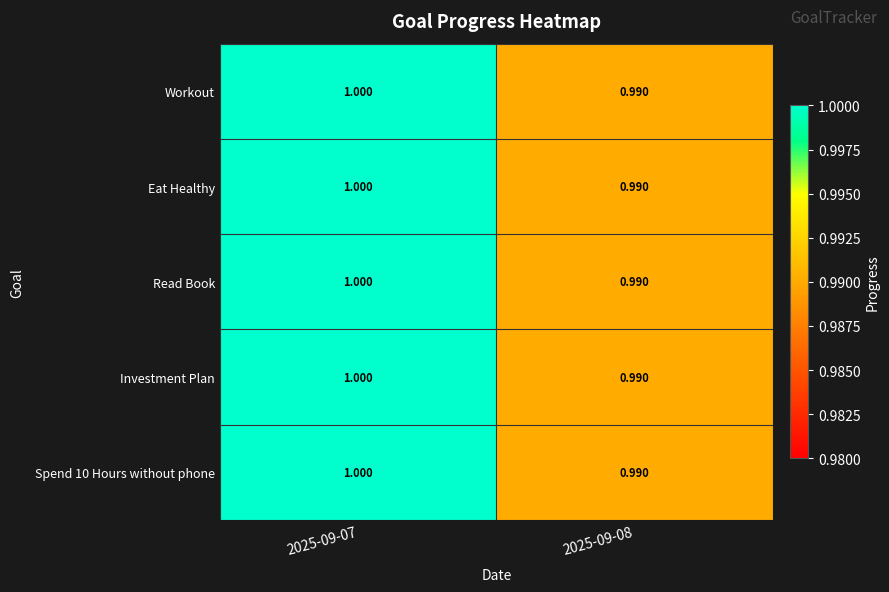

Between 2025-09-07 and 2025-09-08, which is larger?

2025-09-07